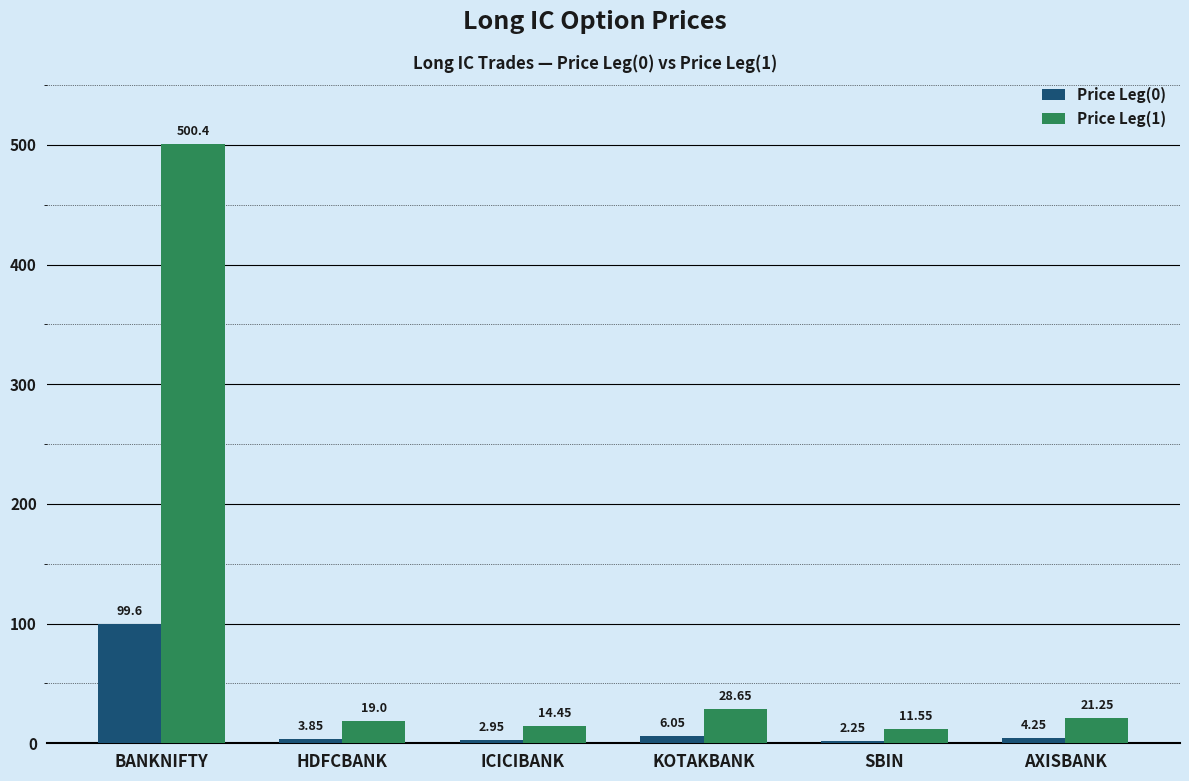

Where does the Price Leg(0) series first go above 4?

BANKNIFTY